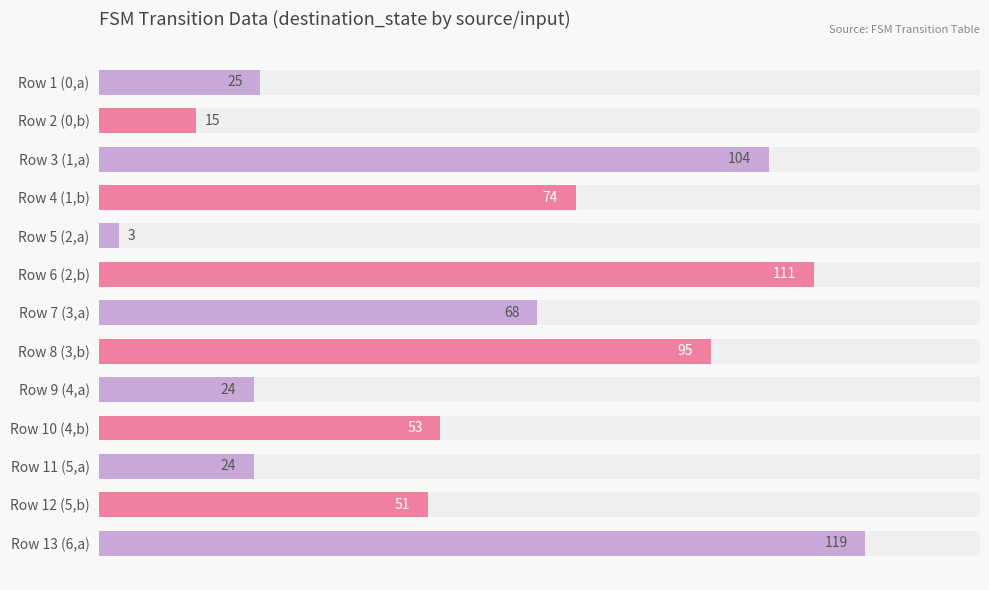

At which category is the sum across all series the highest?

Row 13 (6,a)